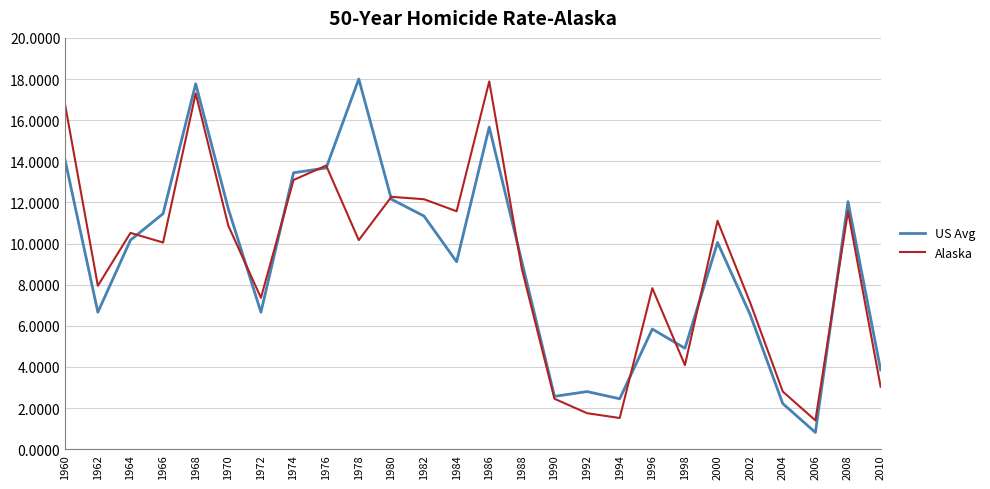

What are all the series names shown in the legend?

US Avg, Alaska